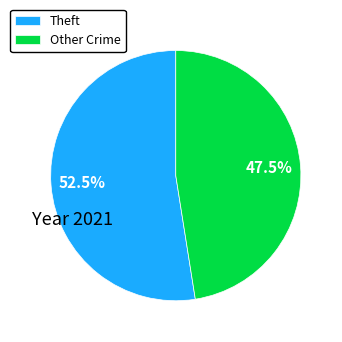

Combined, what portion of the pie is Theft and Other Crime?

100.0%